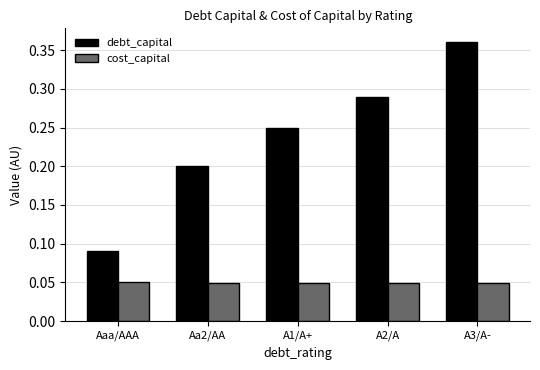

Which category has the highest value across all series?

A3/A-